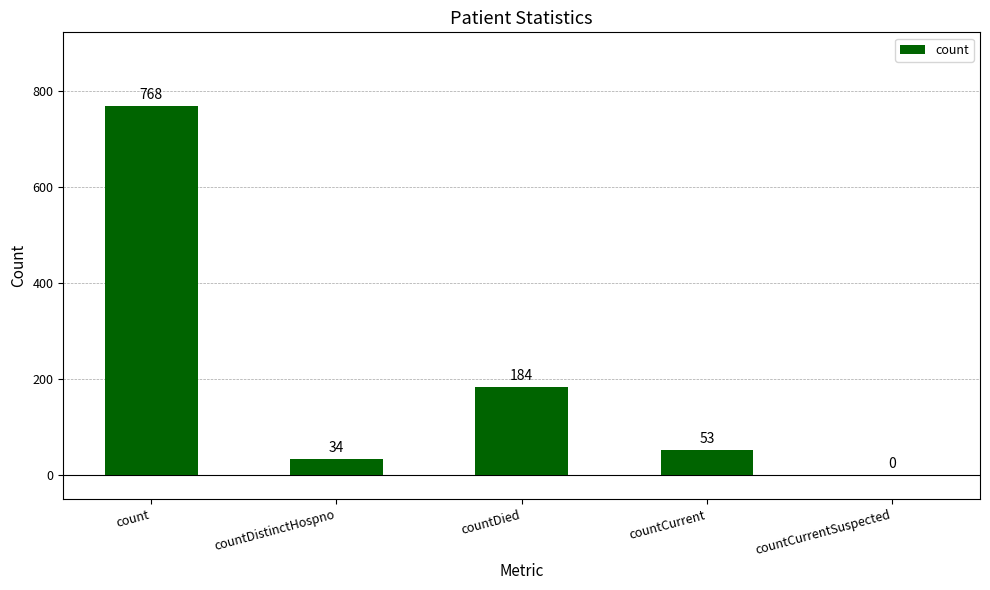

What is the change in value from count to countCurrentSuspected?

-768